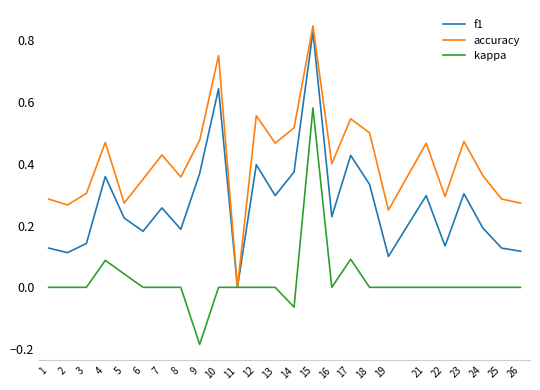

How many f1 values are between 0 and 1?

25